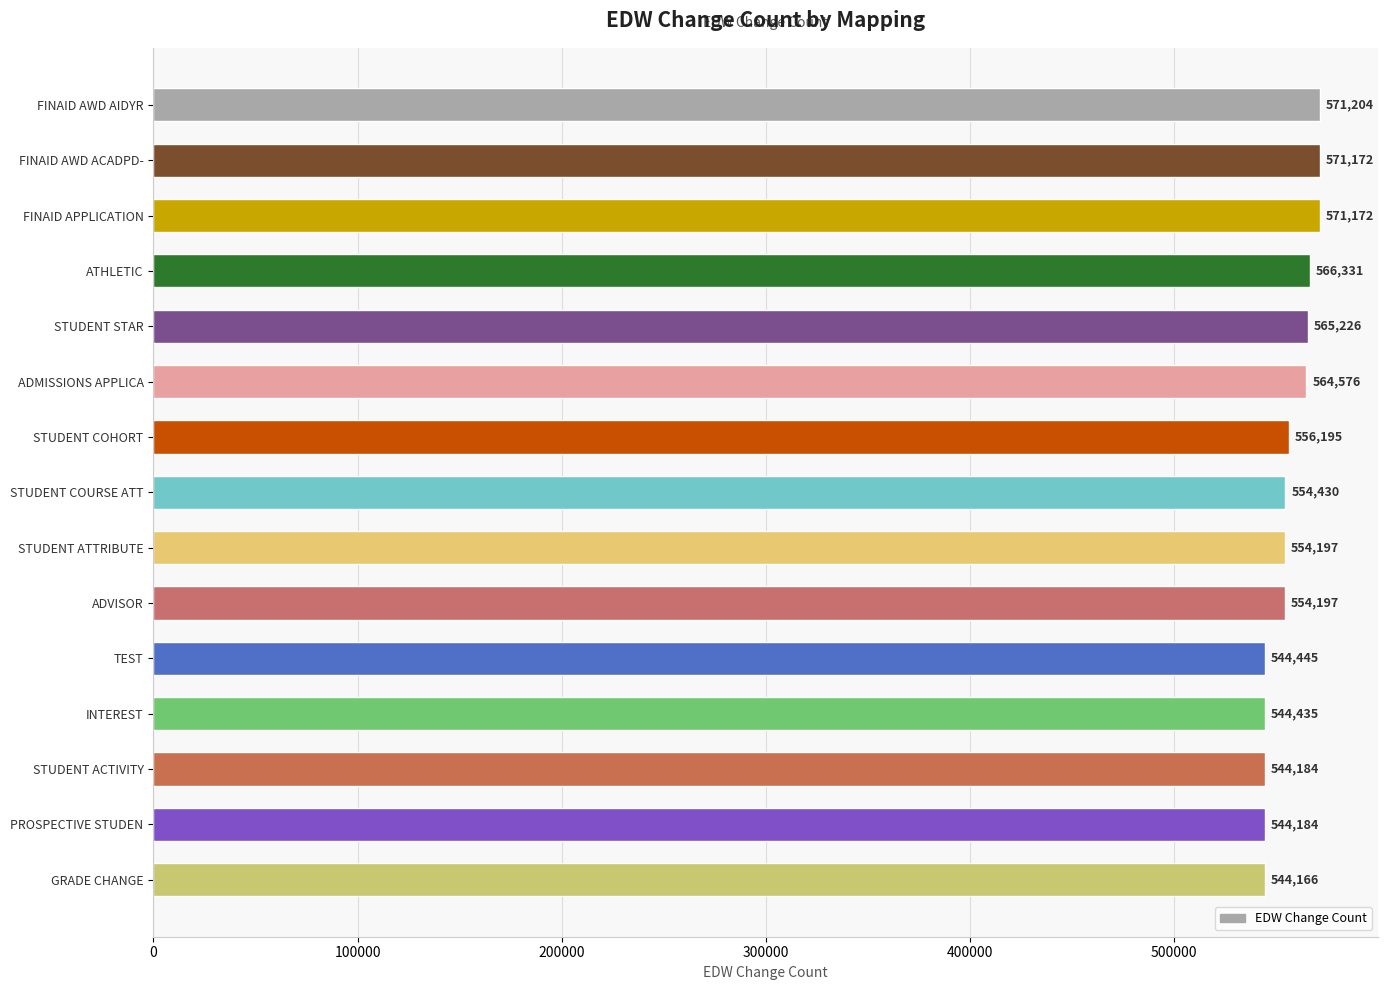

Reading bottom to top, list all the values displayed in this chart.

544166	544184	544184	544435	544445	554197	554197	554430	556195	564576	565226	566331	571172	571172	571204